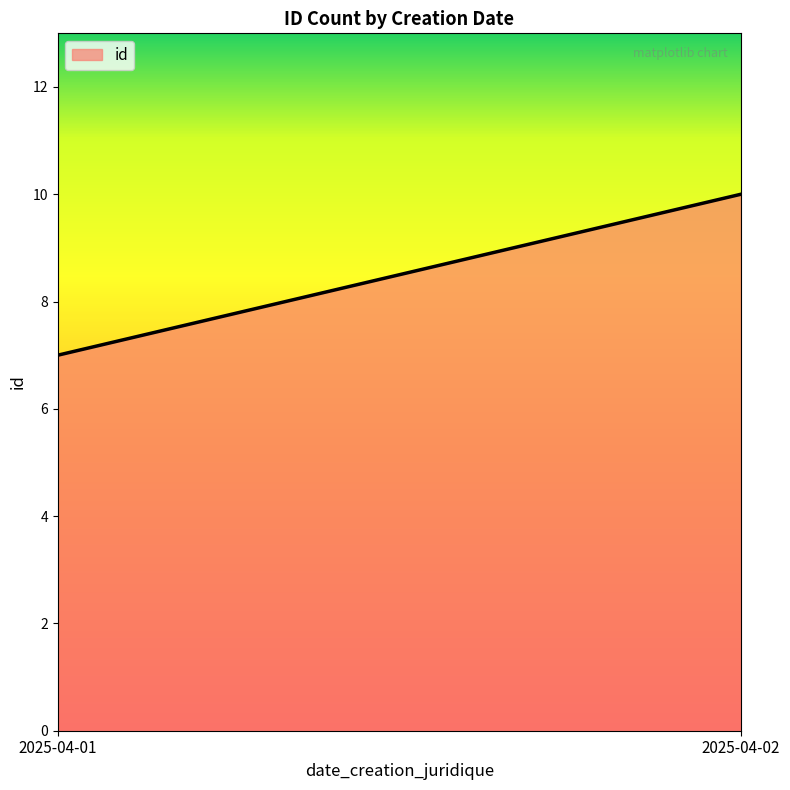

What is the sum of all values?

17